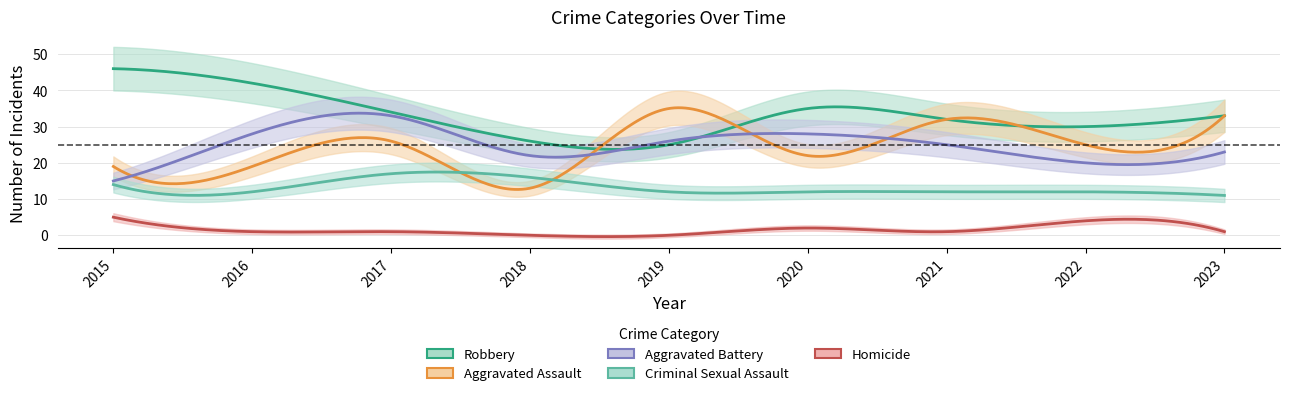

What are all the series names shown in the legend?

Aggravated Assault, Aggravated Battery, Criminal Sexual Assault, Robbery, Homicide